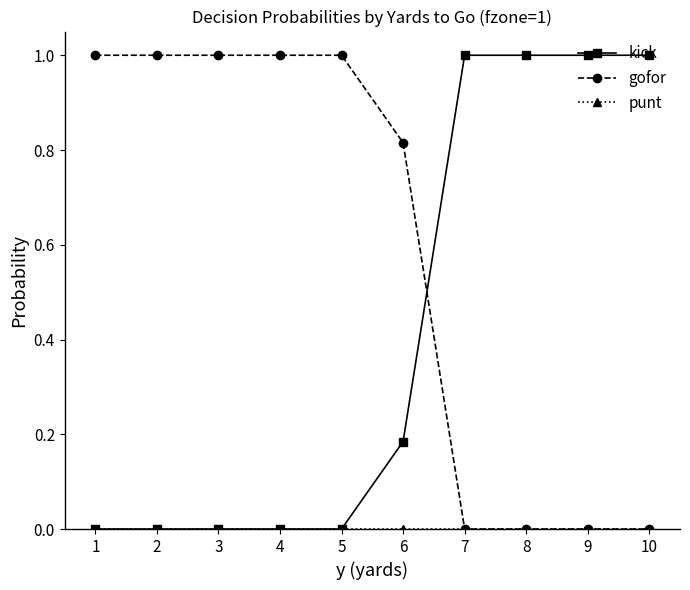

The value of gofor at 1 is 1.0. True or false?

True